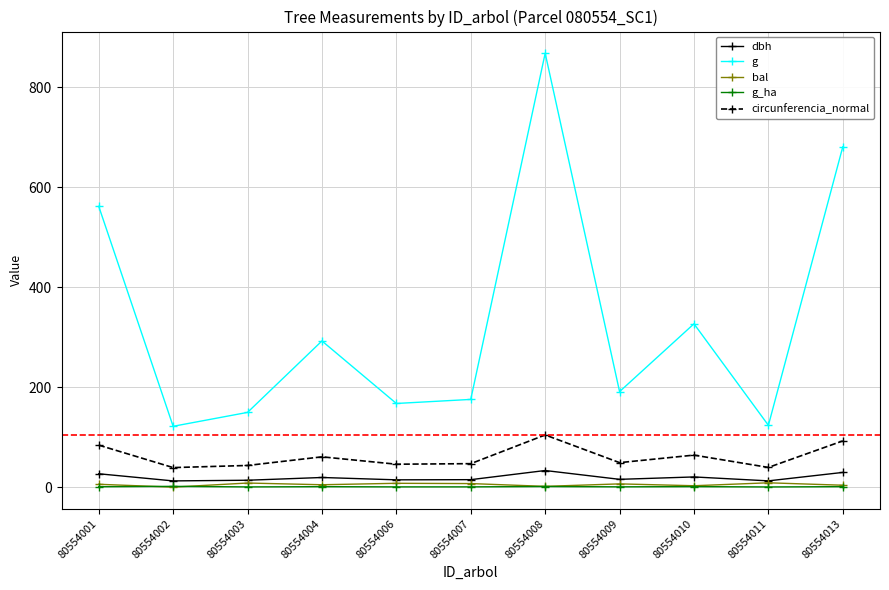

How many interior local valleys does the circunferencia_normal series have?

4